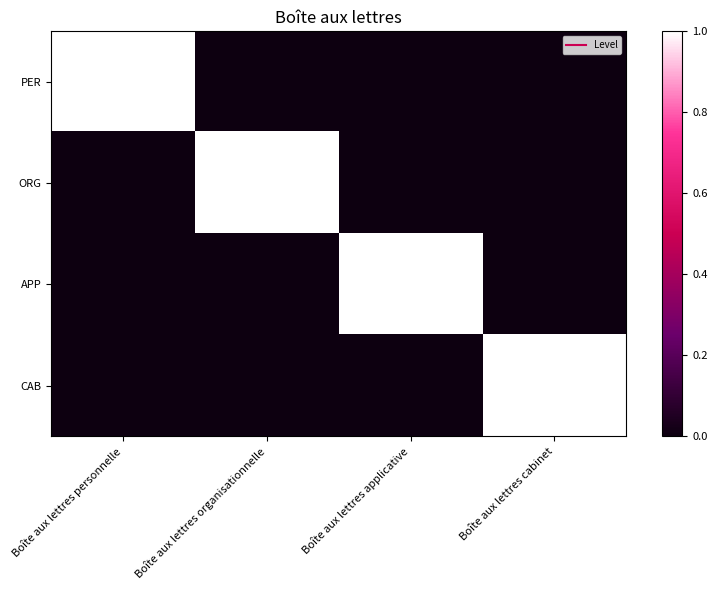

What is the spread (max minus min) of values at Boîte aux lettres applicative?

1